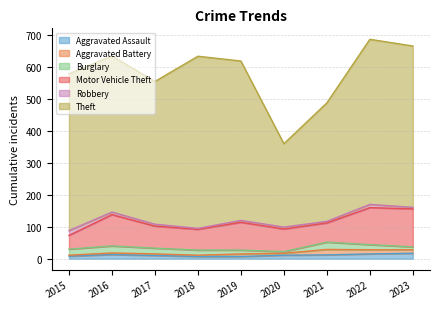

How many data points does each series have?

9